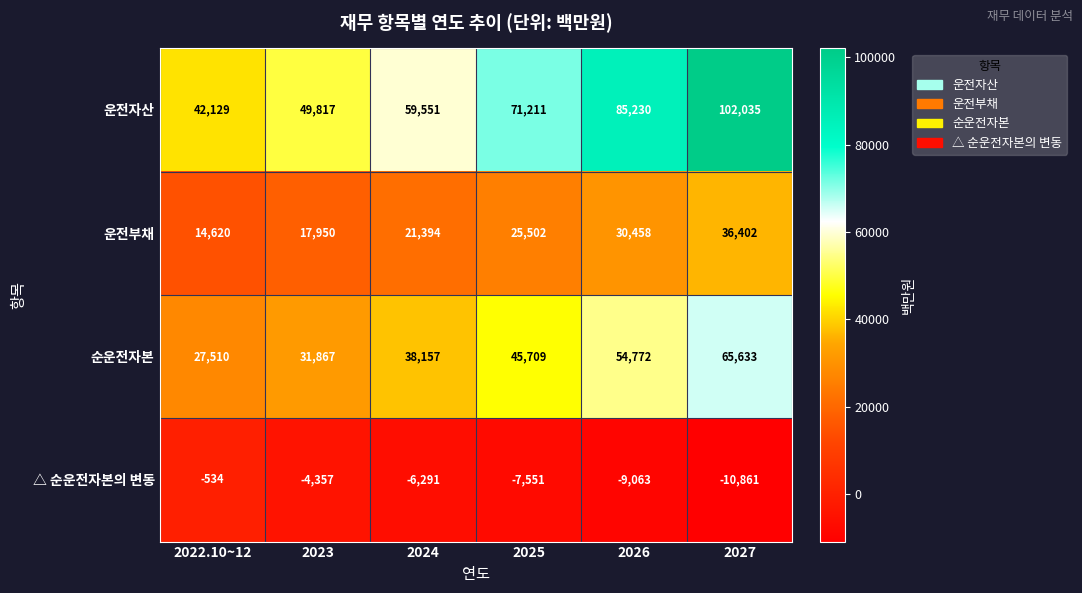

How many categories are shown in the chart?

6